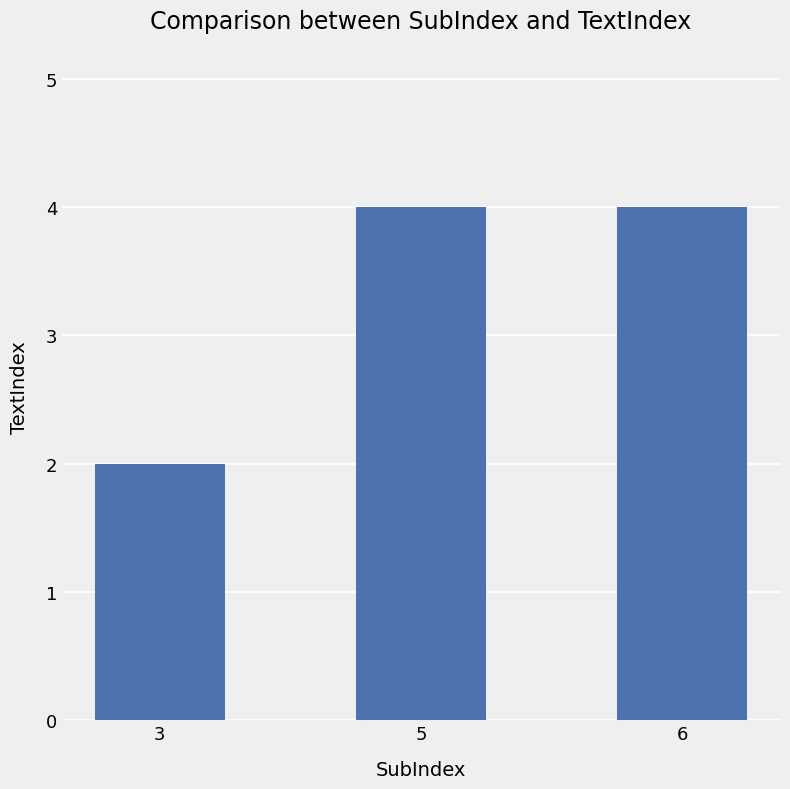

How many values are below 4?

1